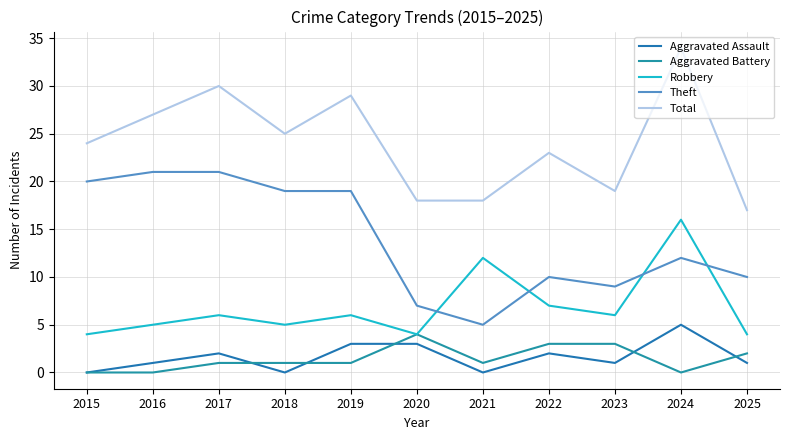

How many interior local peaks does the Aggravated Assault series have?

3